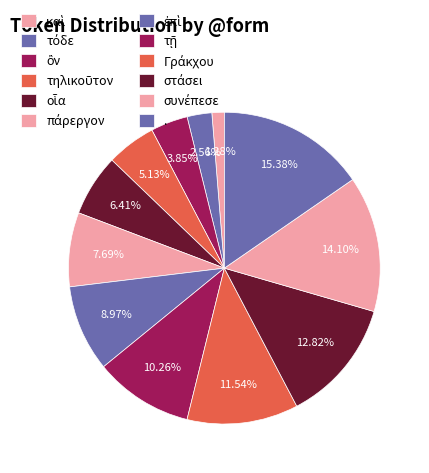

What is the total percentage of τῇ and συνέπεσε?

24.4%